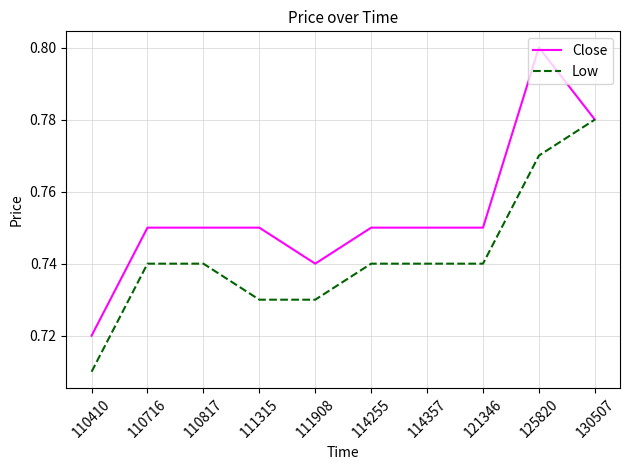

True or false: Close has a value of 1.2 at 125820.

False